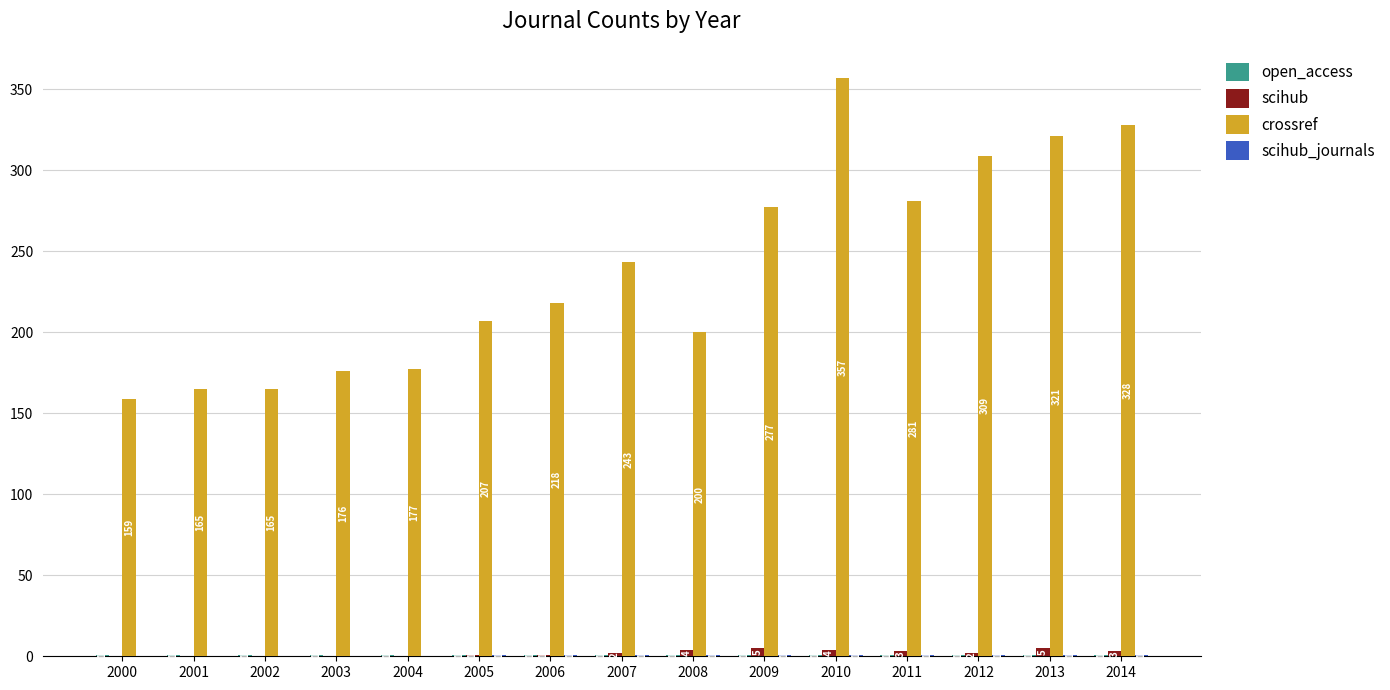

How many distinct data groups are displayed?

4